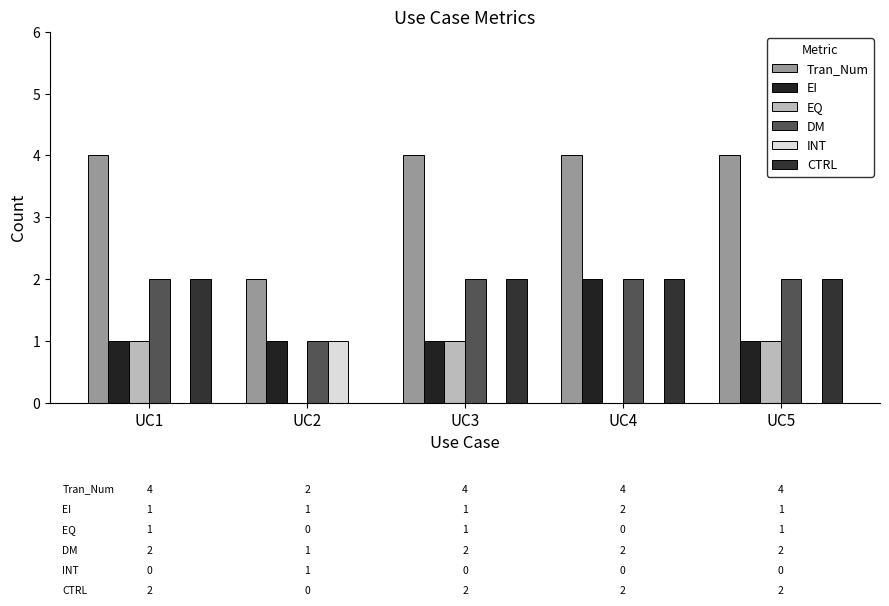

At which label does INT reach its peak?

UC2